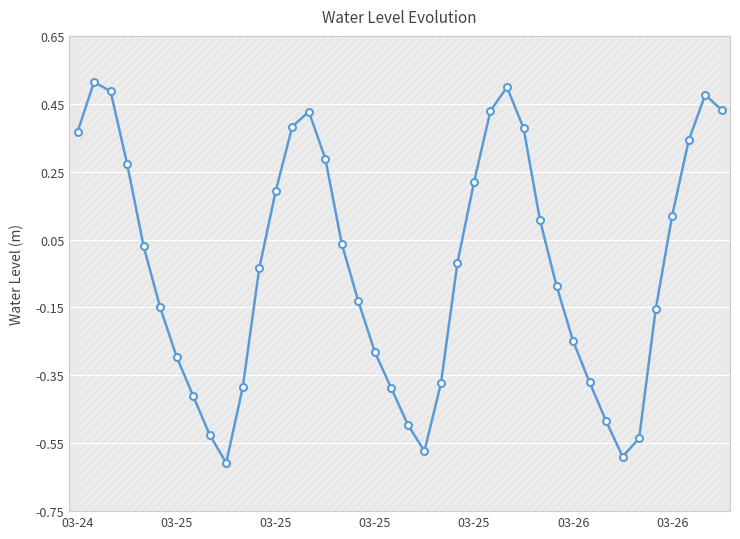

What is the sum of all values?

-1.1